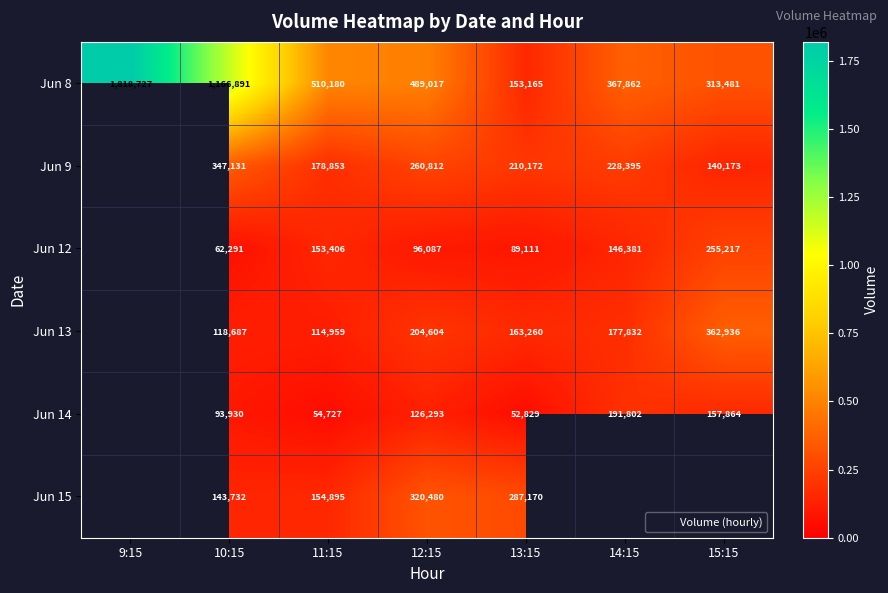

True or false: Jun 8 has a value of 367862.0 at 14:15.

True